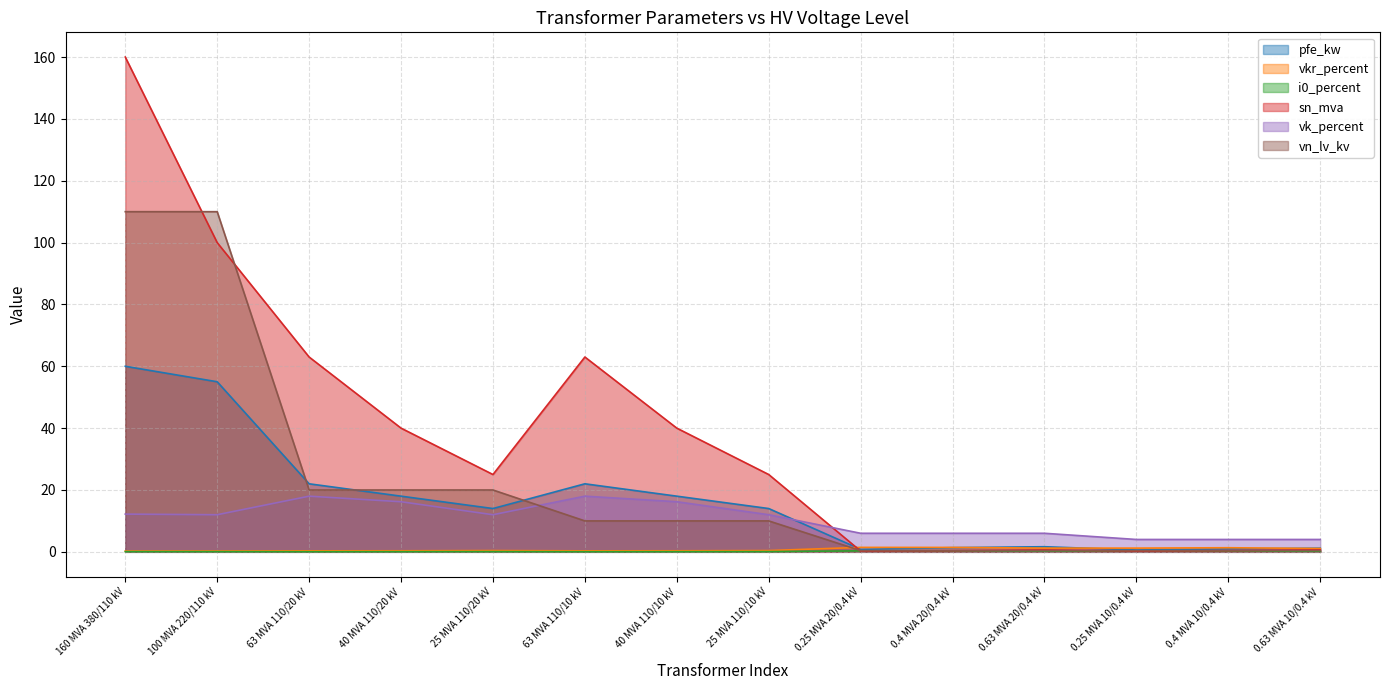

Where is vn_lv_kv nearest to the value 55?

63 MVA 110/20 kV